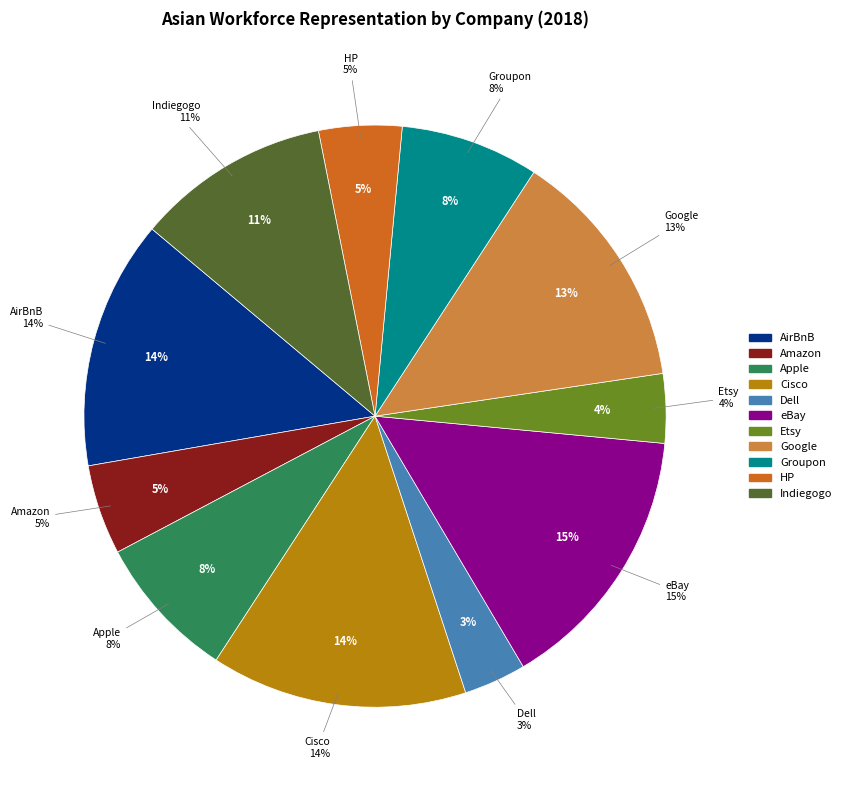

Approximately how many times larger is the value at Indiegogo compared to AirBnB?

0.8